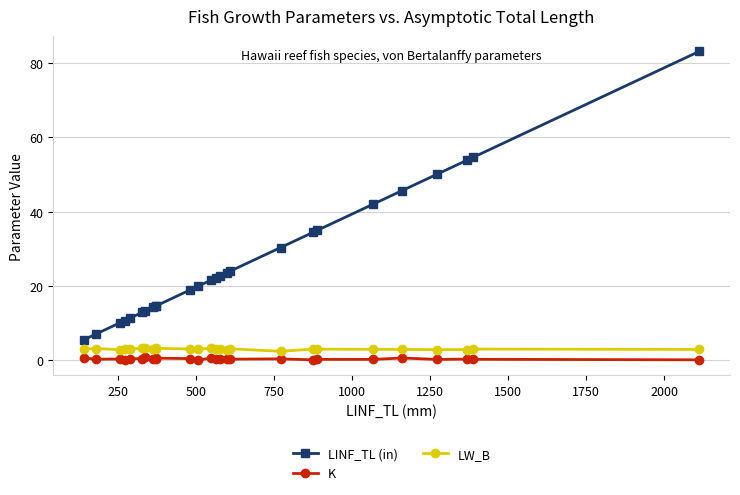

What is the average value of the LINF_TL (in) series?

26.8